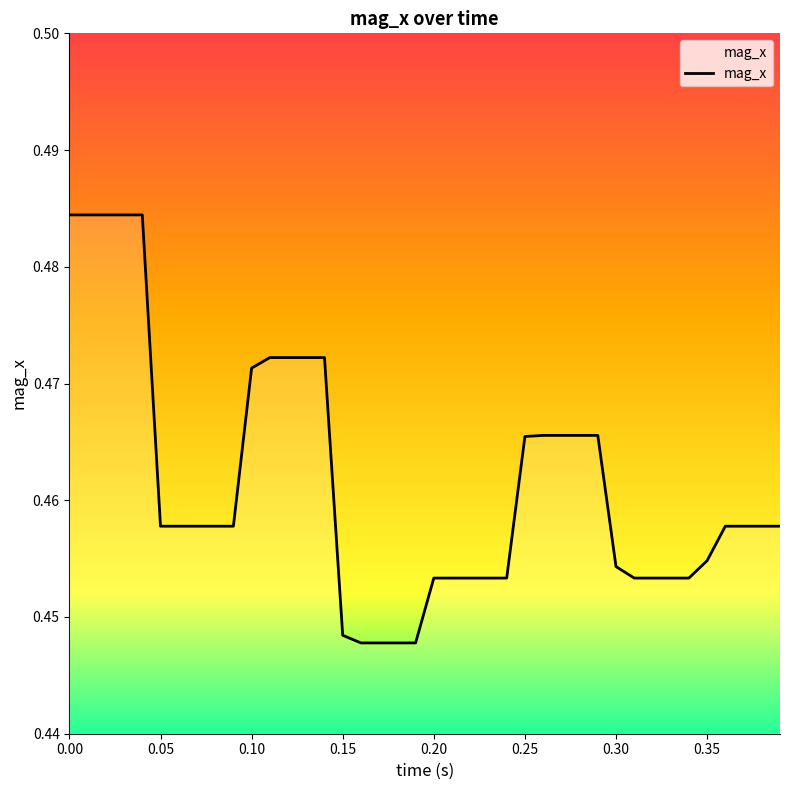

Does the chart have visible grid lines?

No